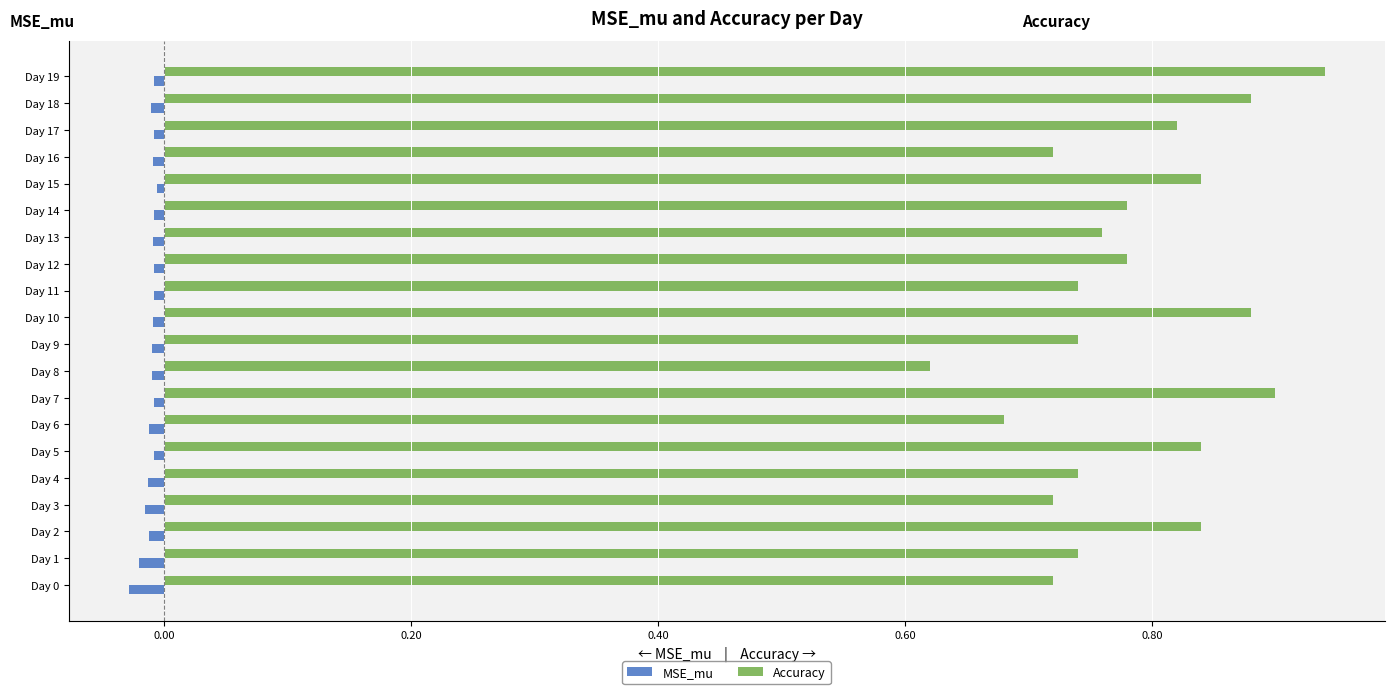

List the series in order of their overall mean, lowest first.

MSE_mu, Accuracy